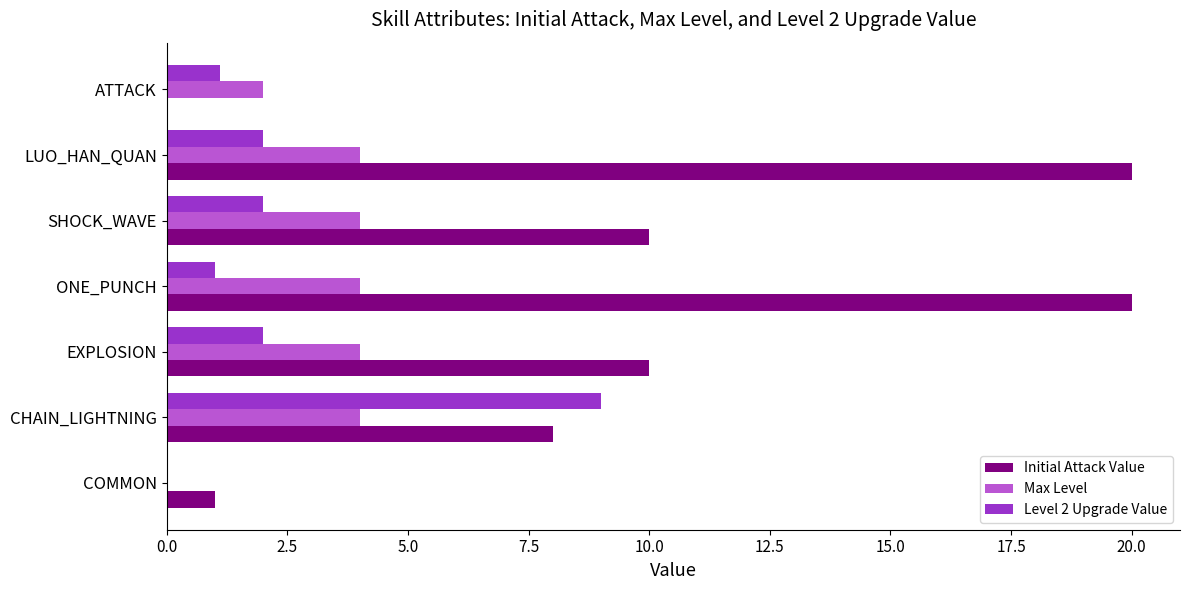

What value does the Initial Attack Value series have at EXPLOSION?

10.0